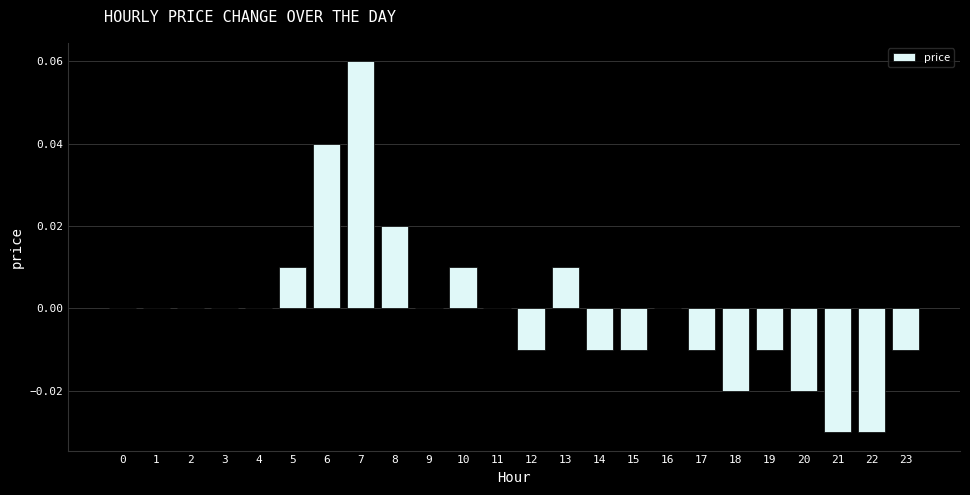

The value at 11 is 0.0. True or false?

True